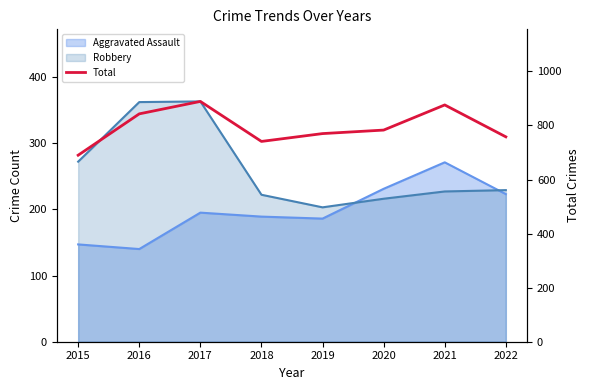

What is the difference between the values at 2018 and 2015?

51